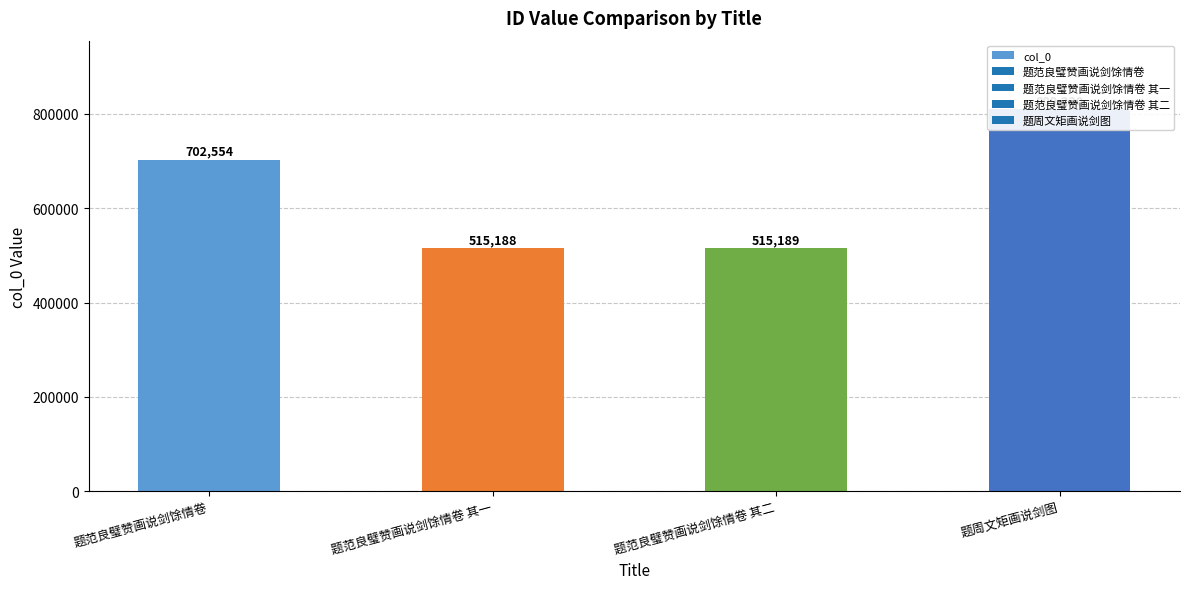

Rank the categories by value from lowest to highest.

题范良璧赞画说剑馀情卷 其一, 题范良璧赞画说剑馀情卷 其二, 题范良璧赞画说剑馀情卷, 题周文矩画说剑图